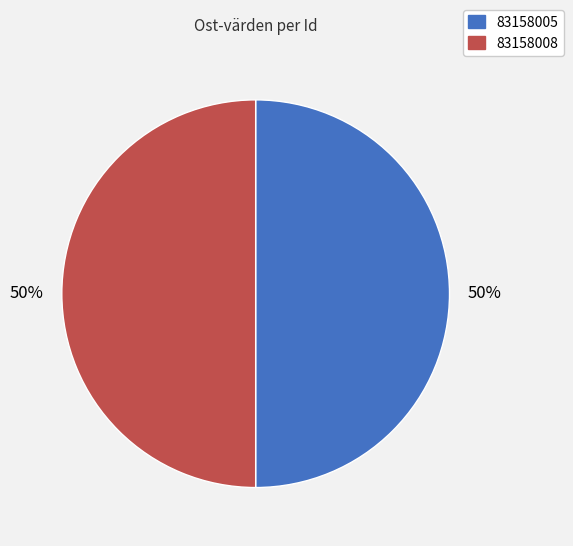

To the nearest percent, what is the average slice percentage?

50%